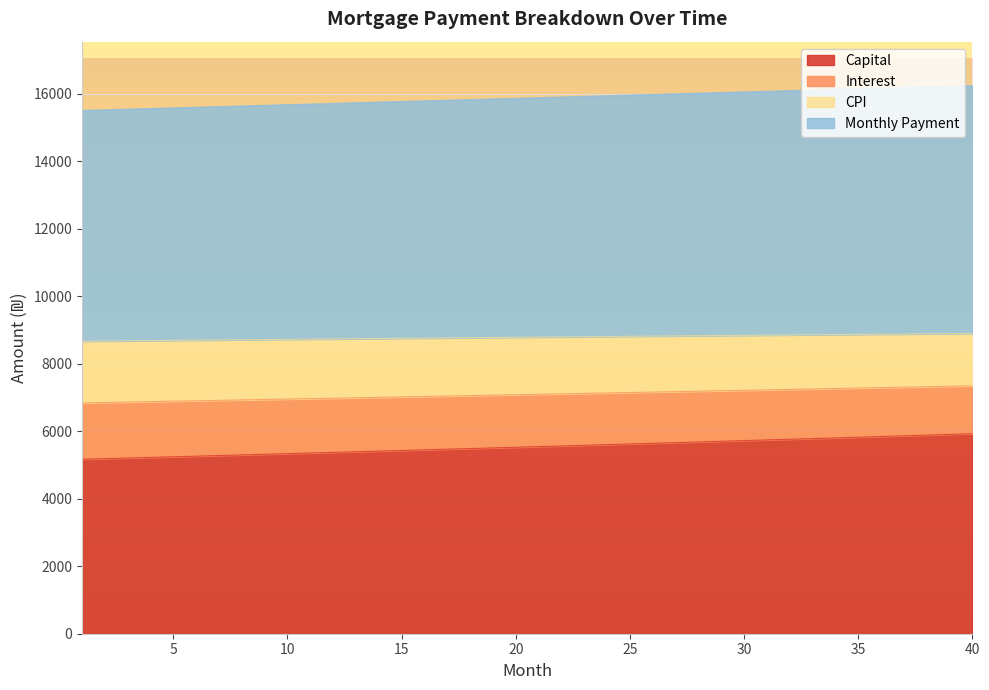

At which label does capital reach its peak?

40